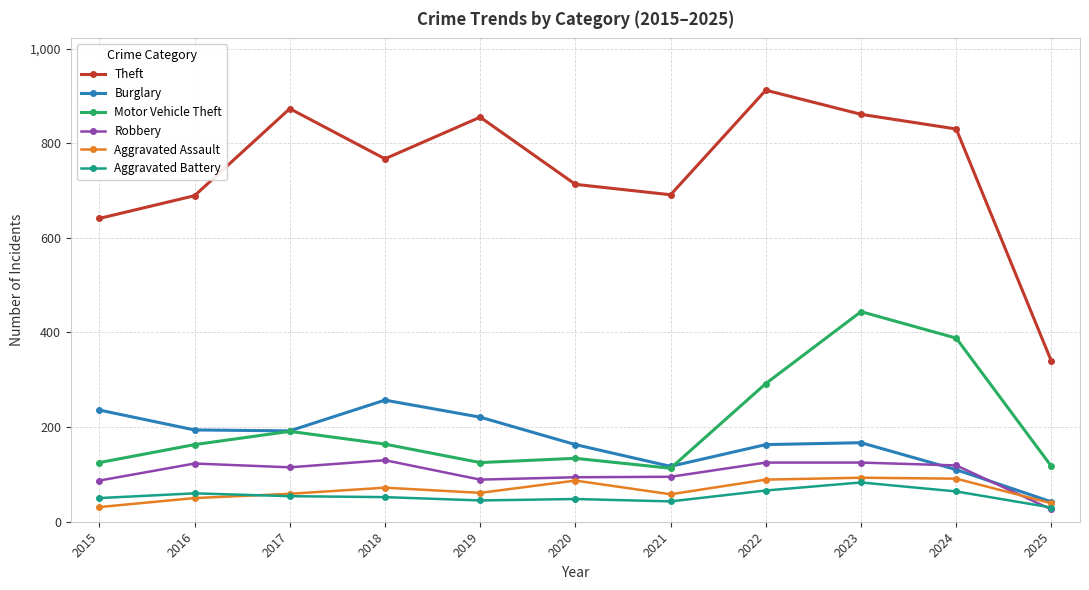

True or false: Burglary has a value of 117 at 2021.

True